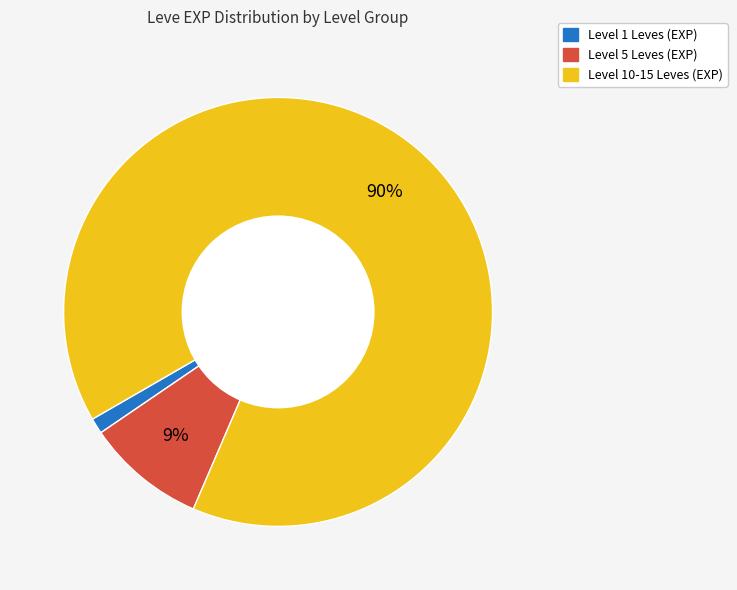

Is there any slice that represents more than half of the pie?

Yes